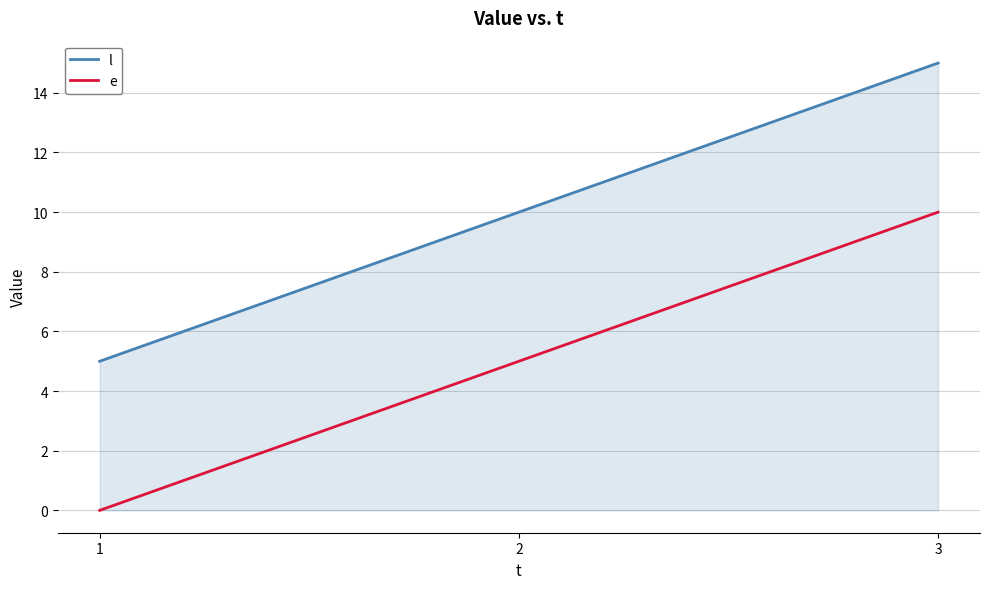

The e series shows 14 at 3. True or false?

False